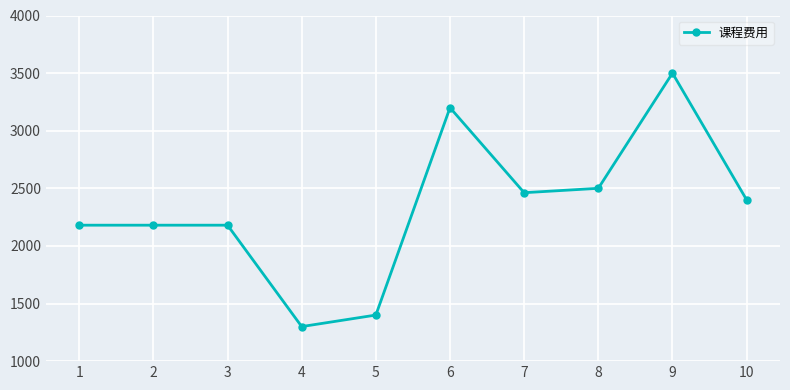

Approximately how many times larger is the value at 5 compared to 4?

1.1